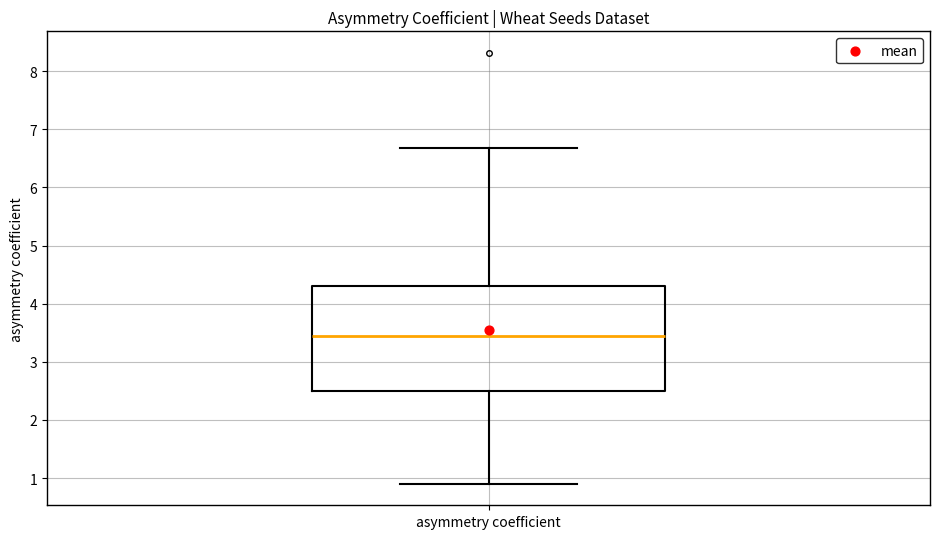

Read this box plot against the y-axis: the position of the median line, the range covered by the box, and the ends of both whiskers. The values are not printed on the chart, so give them approximately, as read against the axis.

median 3.4, box 2.5 to 4.3, whiskers 0.9 to 6.7